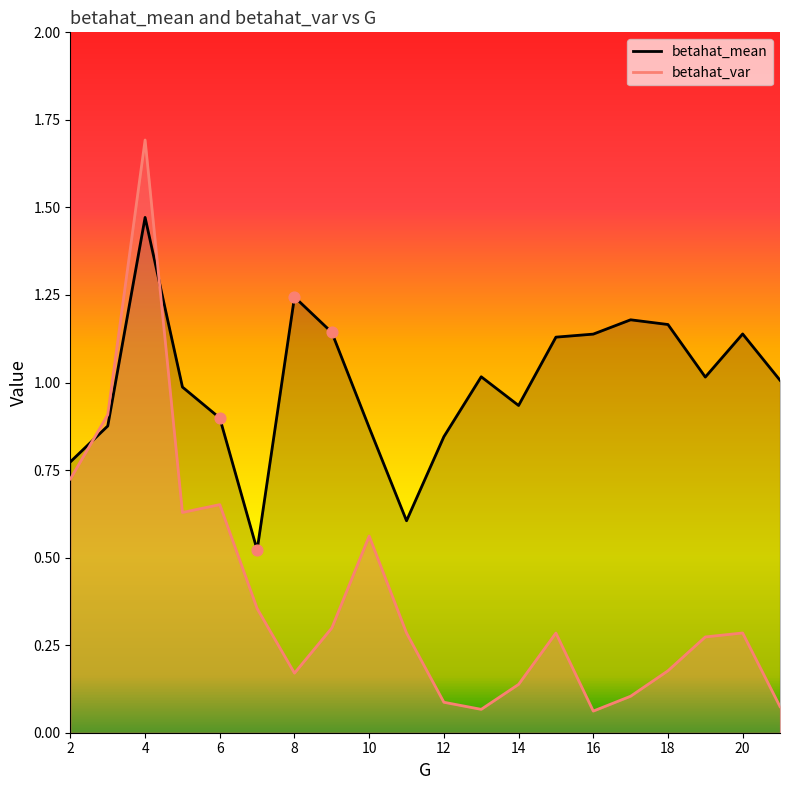

Which series reaches the maximum Y coordinate?

betahat_var